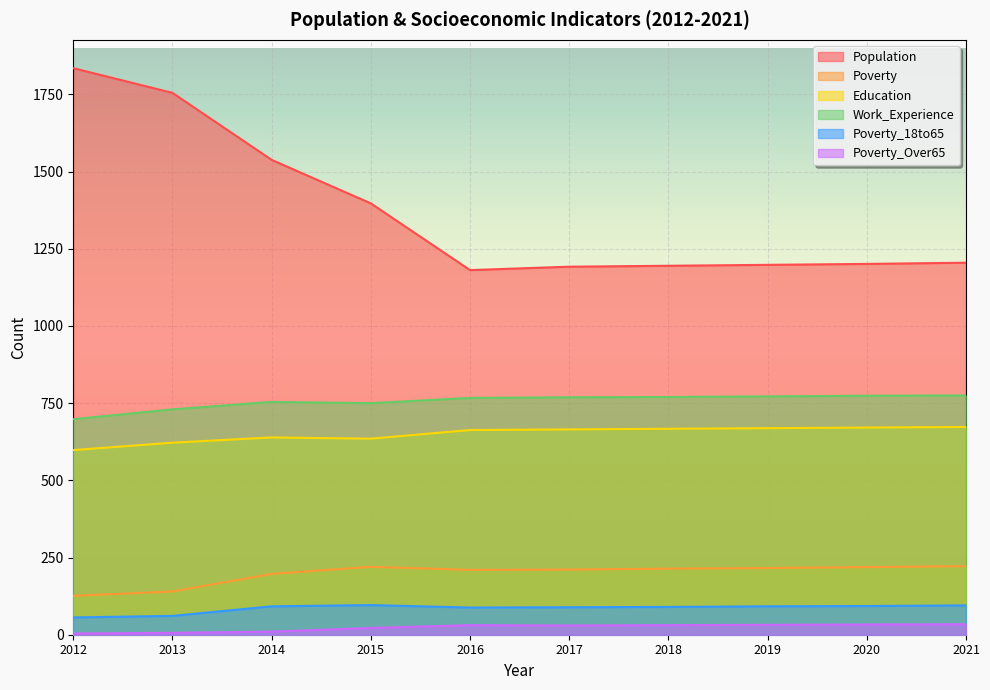

What is the sum of all Poverty_Over65 values?

233